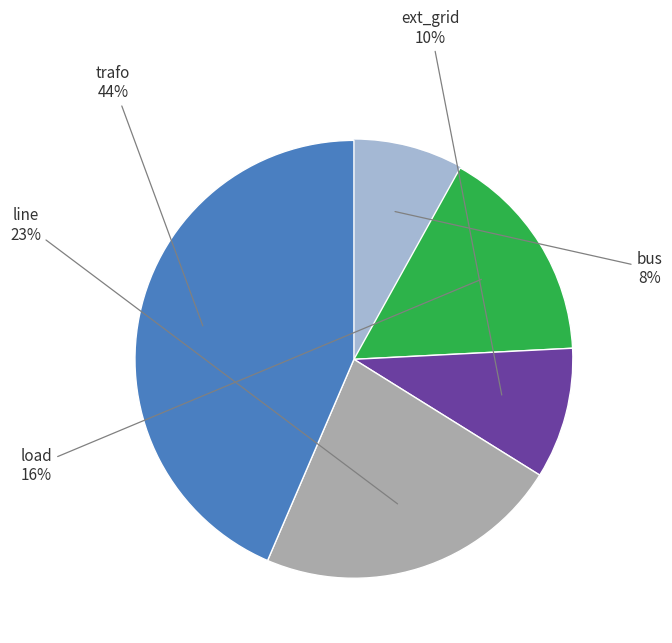

To the nearest percent, what is the average slice percentage?

20%